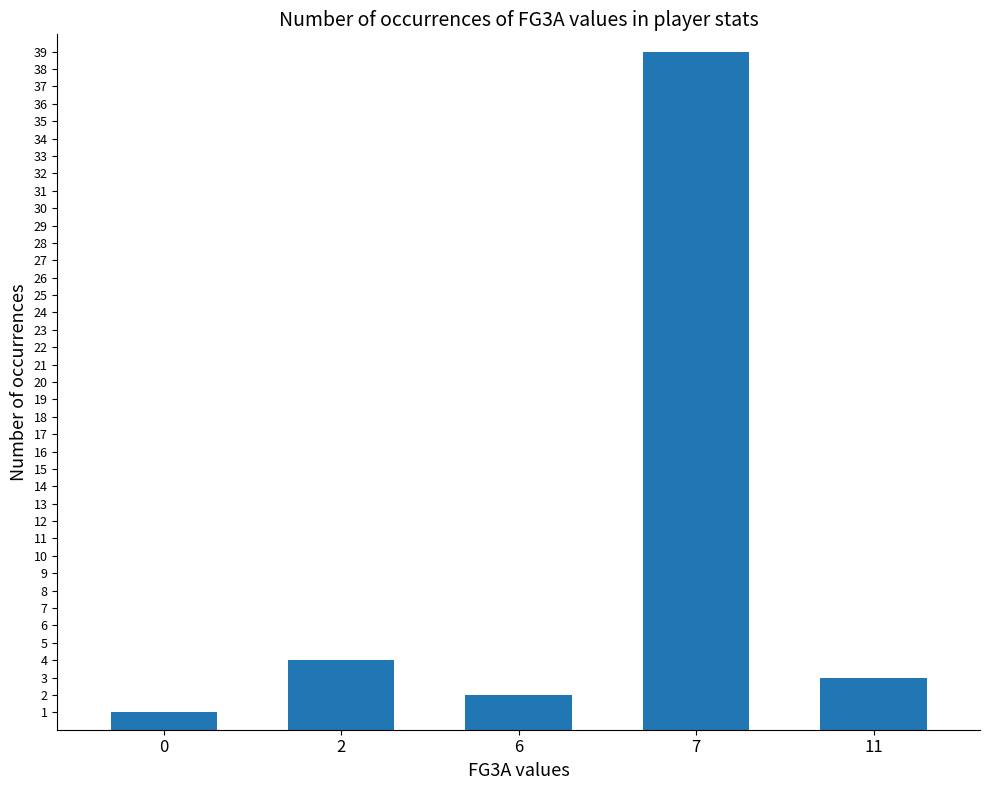

What is the sum of the values at 0 and 6?

3